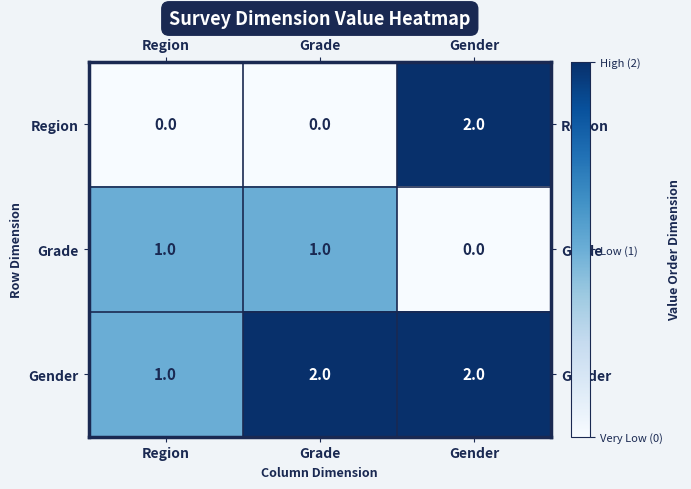

Rank the series at Grade from lowest to highest value.

Region, Grade, Gender